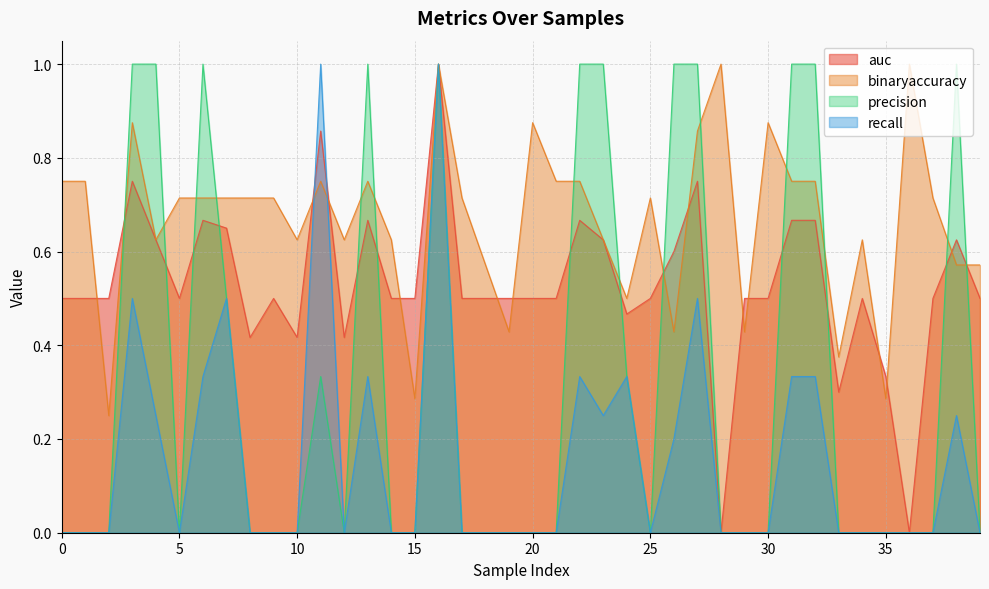

What are all the series names shown in the legend?

auc, binaryaccuracy, precision, recall